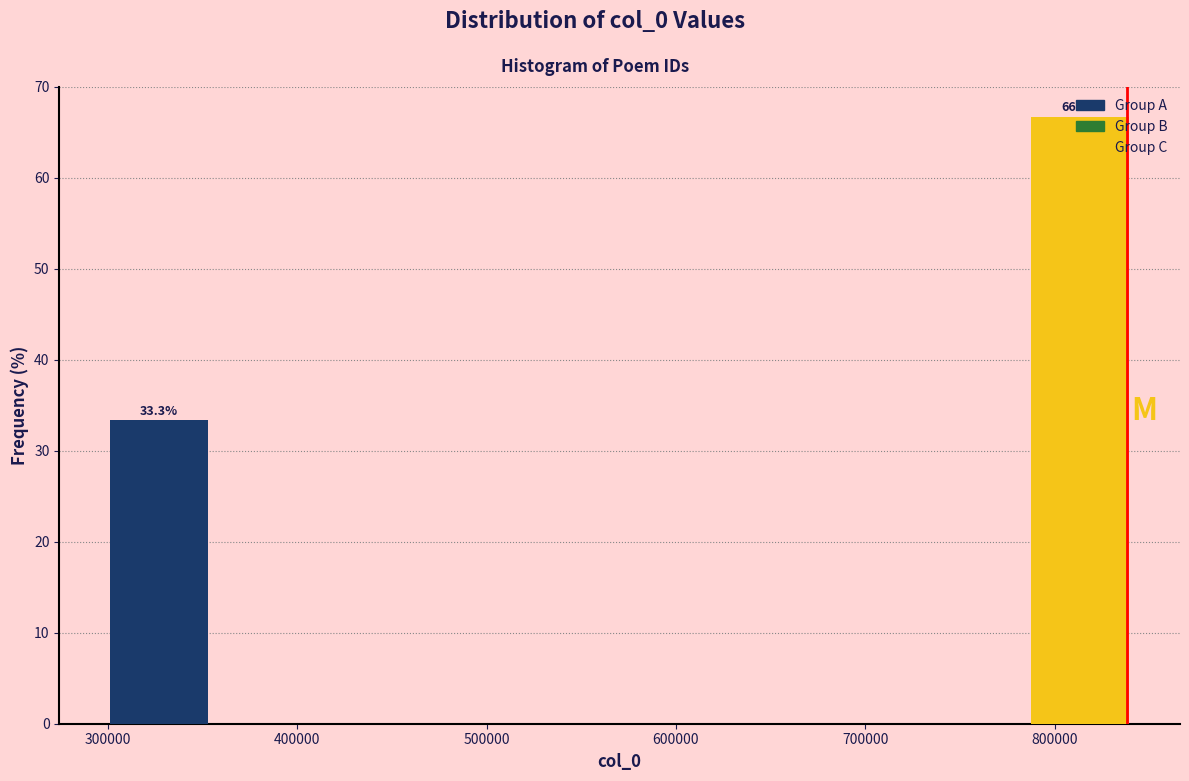

Over which range of the x-axis is the bar tallest?

780000 to 840000